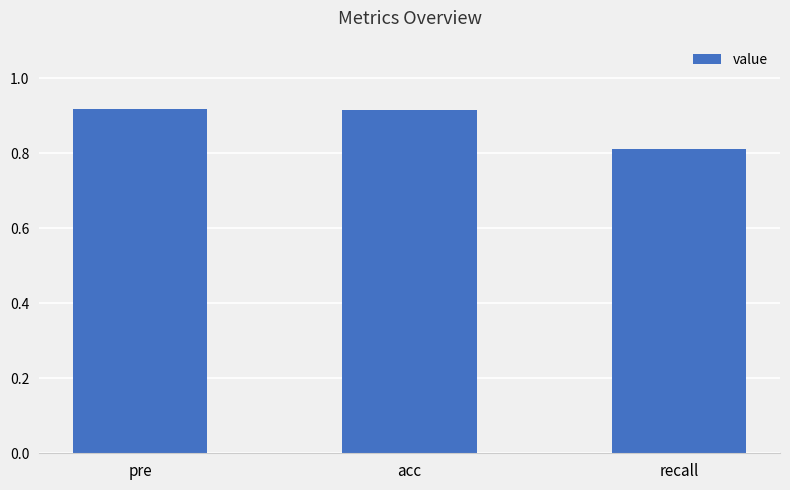

At which category does the chart reach its minimum across all series?

recall